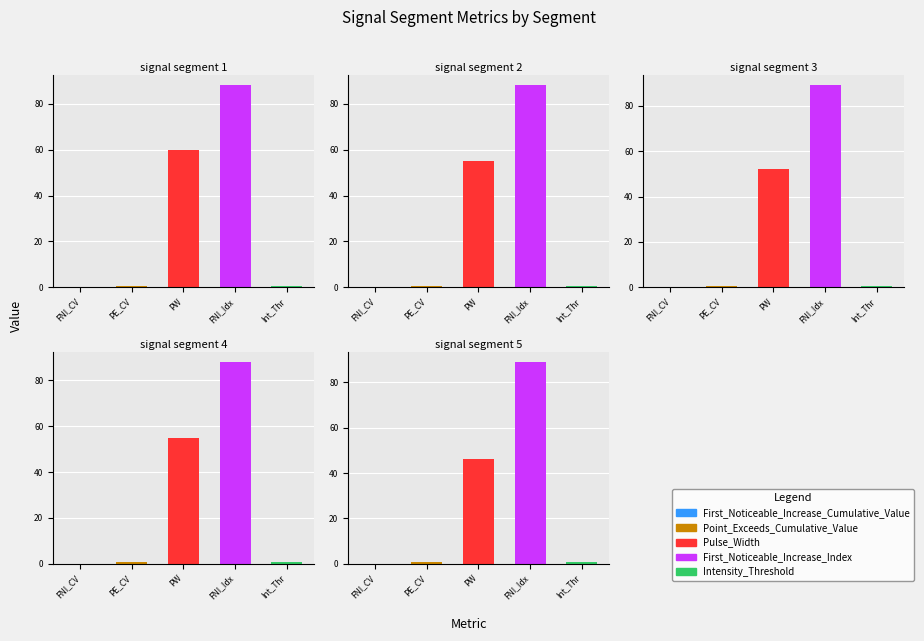

Reading right to left, extract all data points from this chart.

First_Noticeable_Increase_Cumulative_Value: signal segment 5=0.0	signal segment 4=0.0	signal segment 3=0.0	signal segment 2=0.0	signal segment 1=0.0
Point_Exceeds_Cumulative_Value: signal segment 5=0.8	signal segment 4=0.8	signal segment 3=0.8	signal segment 2=0.8	signal segment 1=0.8
Pulse_Width: signal segment 5=46.0	signal segment 4=55.0	signal segment 3=52.0	signal segment 2=55.0	signal segment 1=60.0
First_Noticeable_Increase_Index: signal segment 5=89.0	signal segment 4=88.0	signal segment 3=89.0	signal segment 2=88.0	signal segment 1=88.0
Intensity_Threshold: signal segment 5=0.8	signal segment 4=0.8	signal segment 3=0.8	signal segment 2=0.8	signal segment 1=0.8